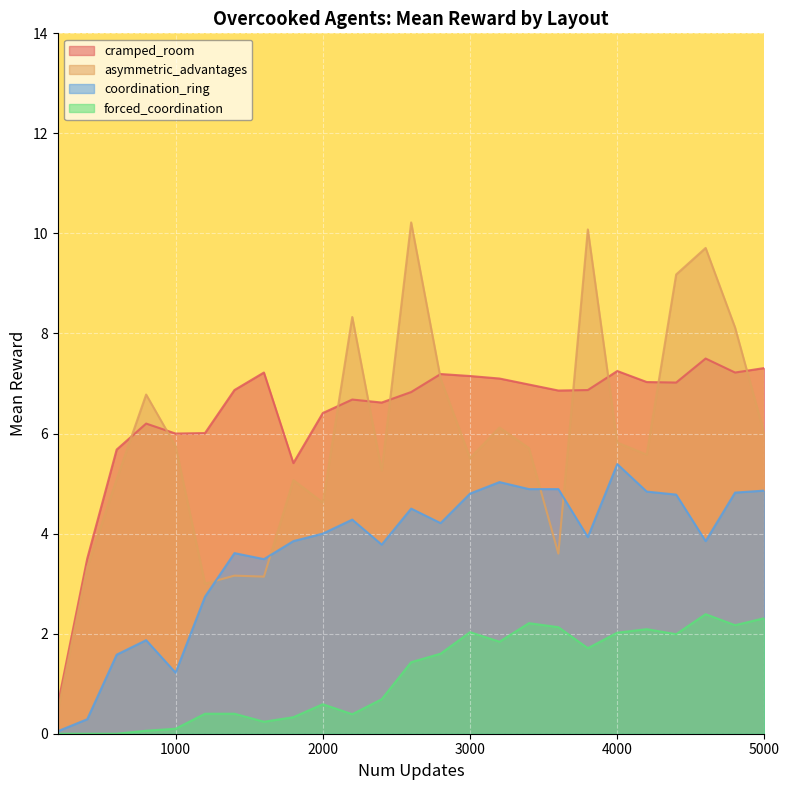

Reading left to right, list all the values displayed in this chart.

cramped_room: 0.6	3.5	5.7	6.2	6.0	6.0	6.9	7.2	5.4	6.4	6.7	6.6	6.8	7.2	7.2	7.1	7.0	6.9	6.9	7.2	7.0	7.0	7.5	7.2	7.3
asymmetric_advantages: 0.5	3.3	5.1	6.8	5.8	3.0	3.2	3.1	5.1	4.6	8.3	5.3	10.2	7.1	5.5	6.1	5.7	3.6	10.1	5.8	5.6	9.2	9.7	8.1	6.0
coordination_ring: 0.1	0.3	1.6	1.9	1.2	2.7	3.6	3.5	3.9	4.0	4.3	3.8	4.5	4.2	4.8	5.0	4.9	4.9	3.9	5.4	4.8	4.8	3.9	4.8	4.9
forced_coordination: 0.0	0.0	0.0	0.1	0.1	0.4	0.4	0.2	0.3	0.6	0.4	0.7	1.4	1.6	2.0	1.8	2.2	2.1	1.7	2.0	2.1	2.0	2.4	2.2	2.3